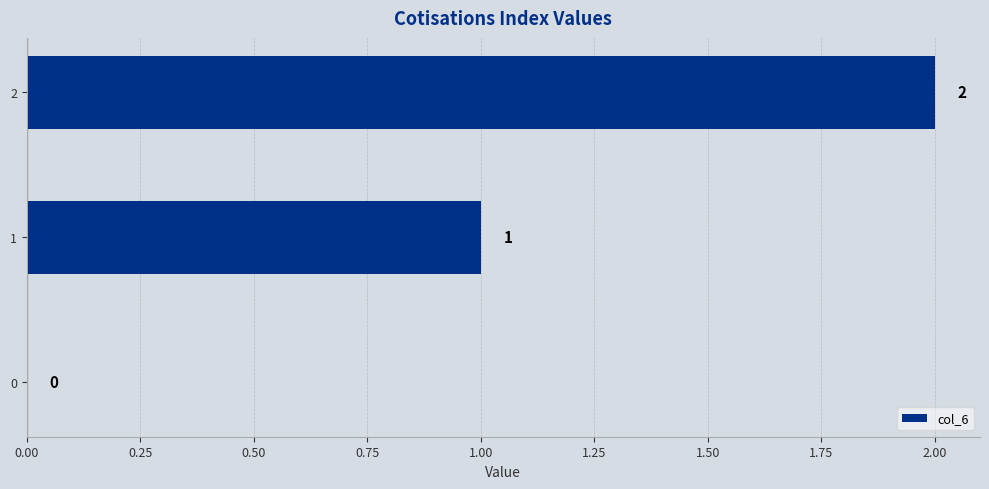

Approximately how many times larger is the value at 1 compared to 2?

0.5